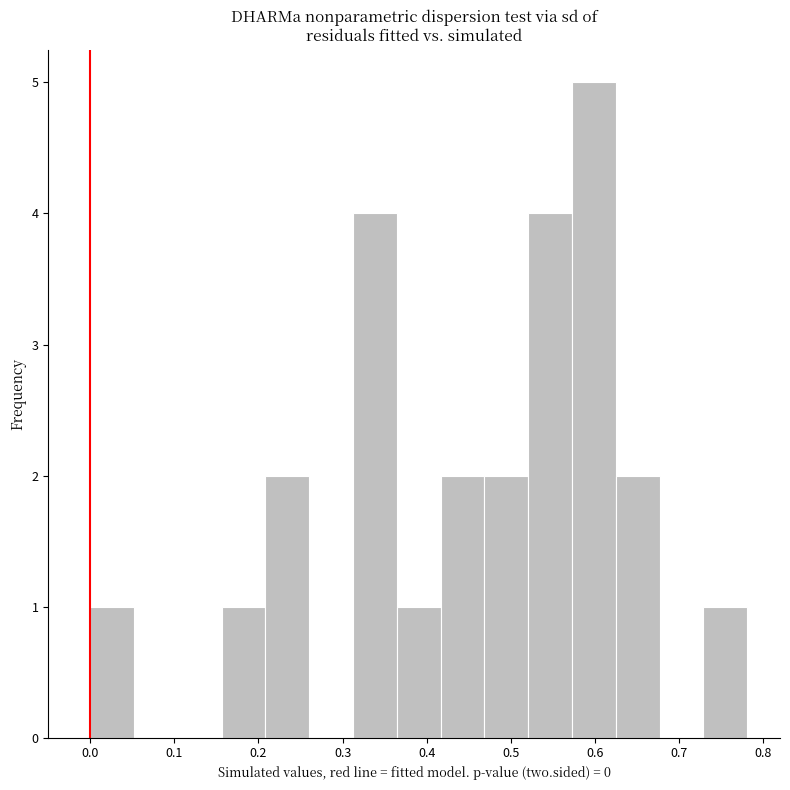

What is the height of the bar covering 0.21 to 0.26 on the x-axis? Neither the bar edges nor the heights are printed on the chart, so give them approximately, as read against the axes.

2